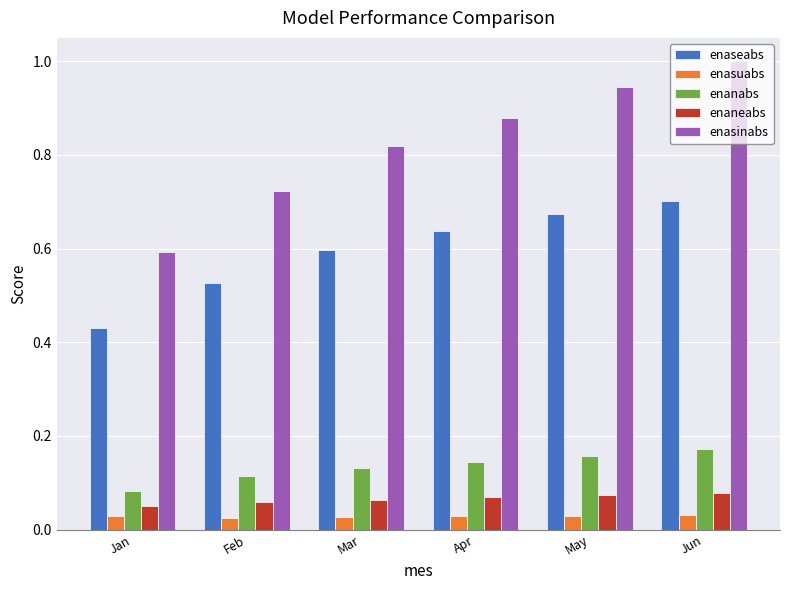

Is it true that enaseabs equals 0.6 at Mar?

True